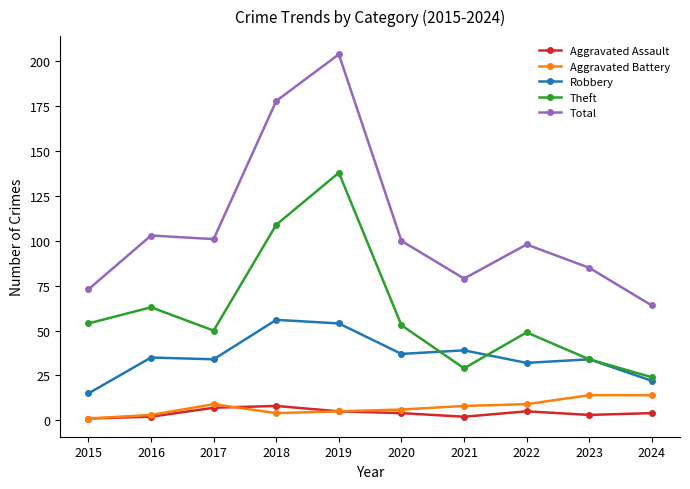

What is the spread (max minus min) of values at 2018?

174